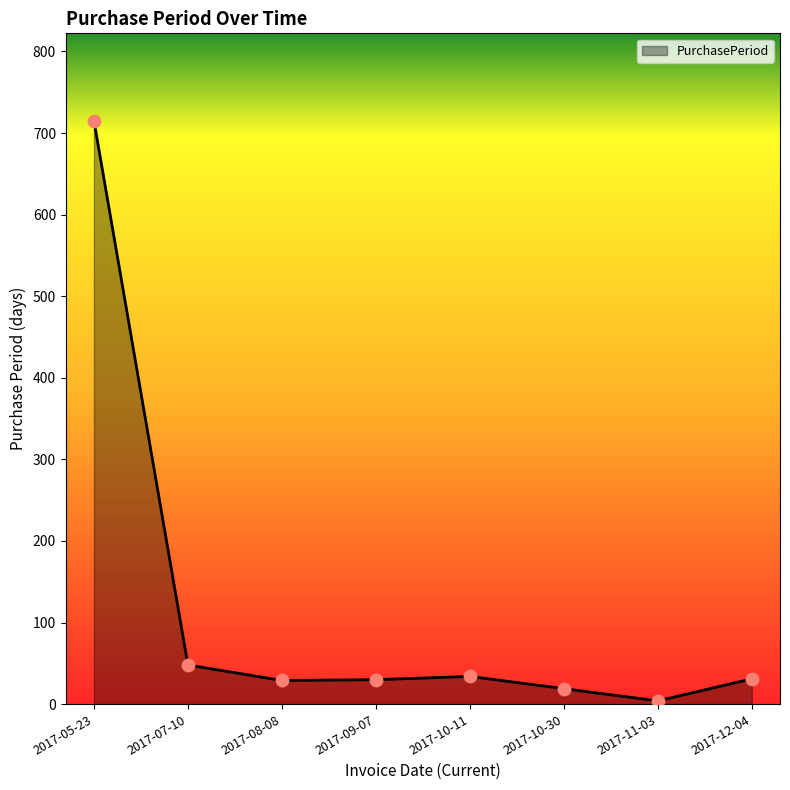

What is the change in value from 2017-08-08 to 2017-10-30?

-10